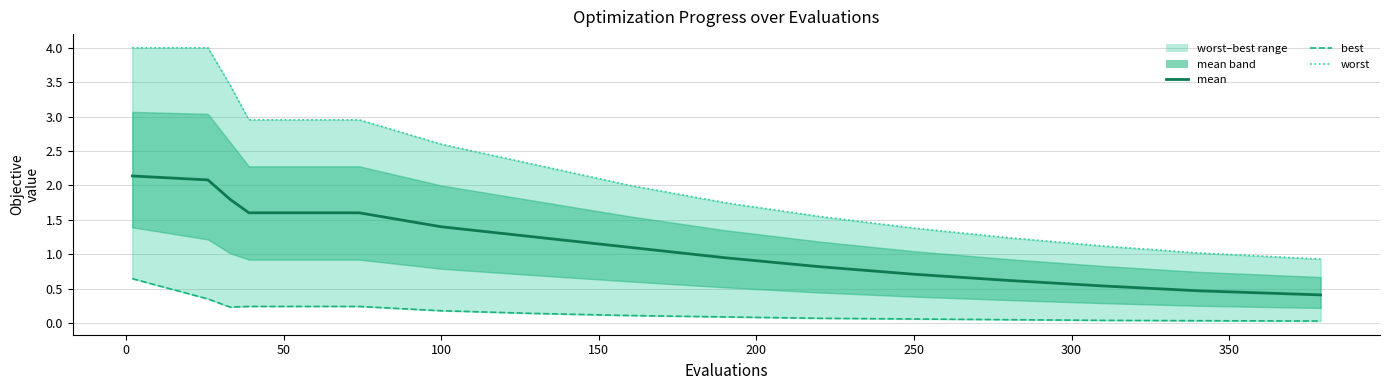

Does the chart have visible grid lines?

Yes